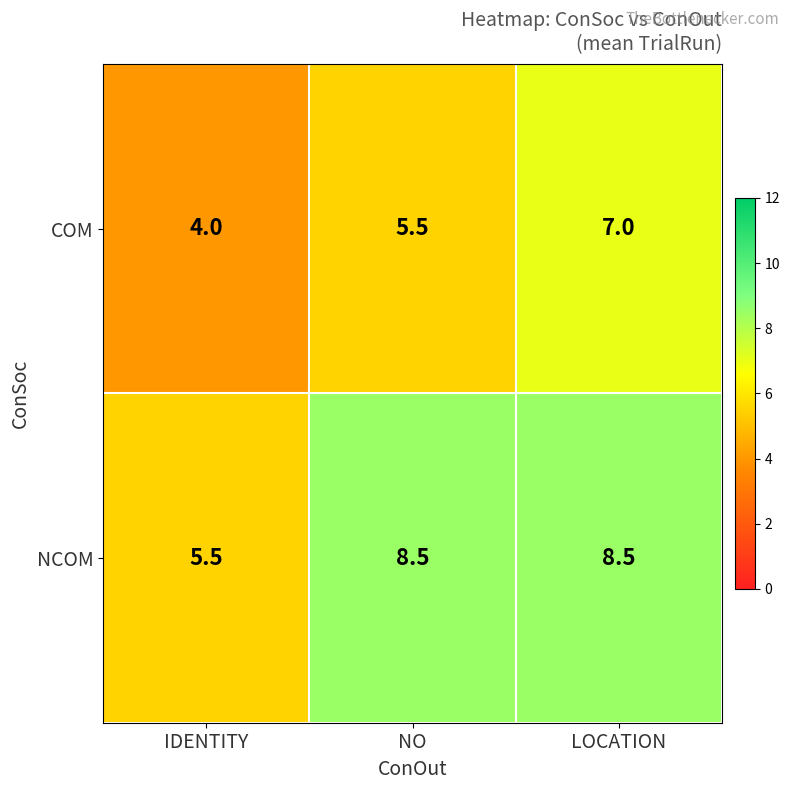

Which series has the largest total across all categories?

NCOM